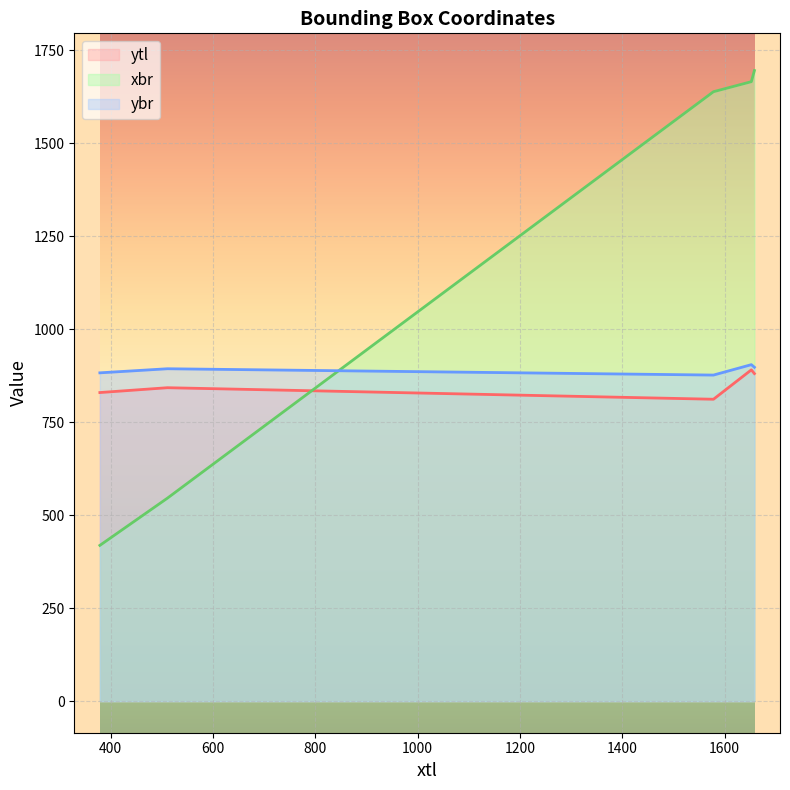

True or false: ytl has a value of 1225 at 1652.

False